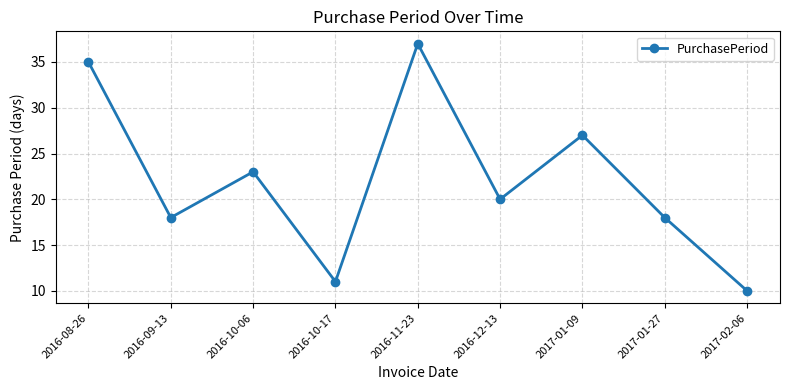

At which category does the chart reach its minimum across all series?

2017-02-06